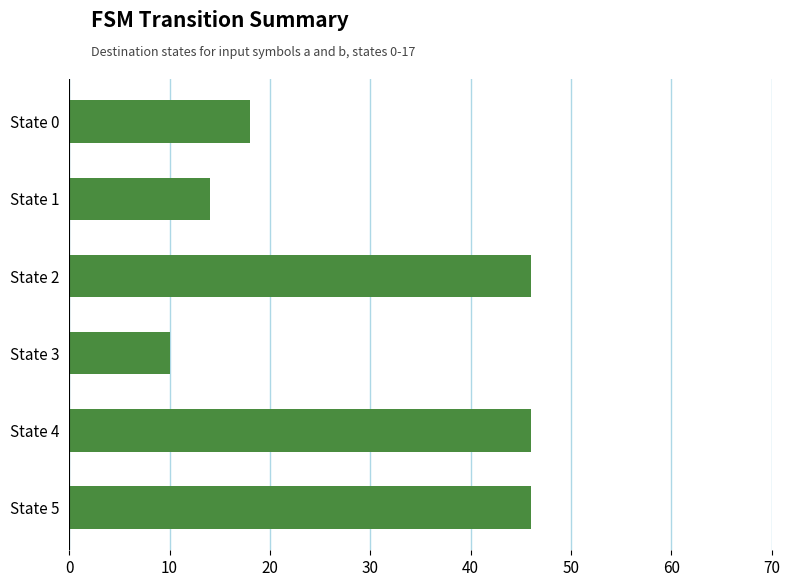

What is the change in value from State 1 to State 3?

-4